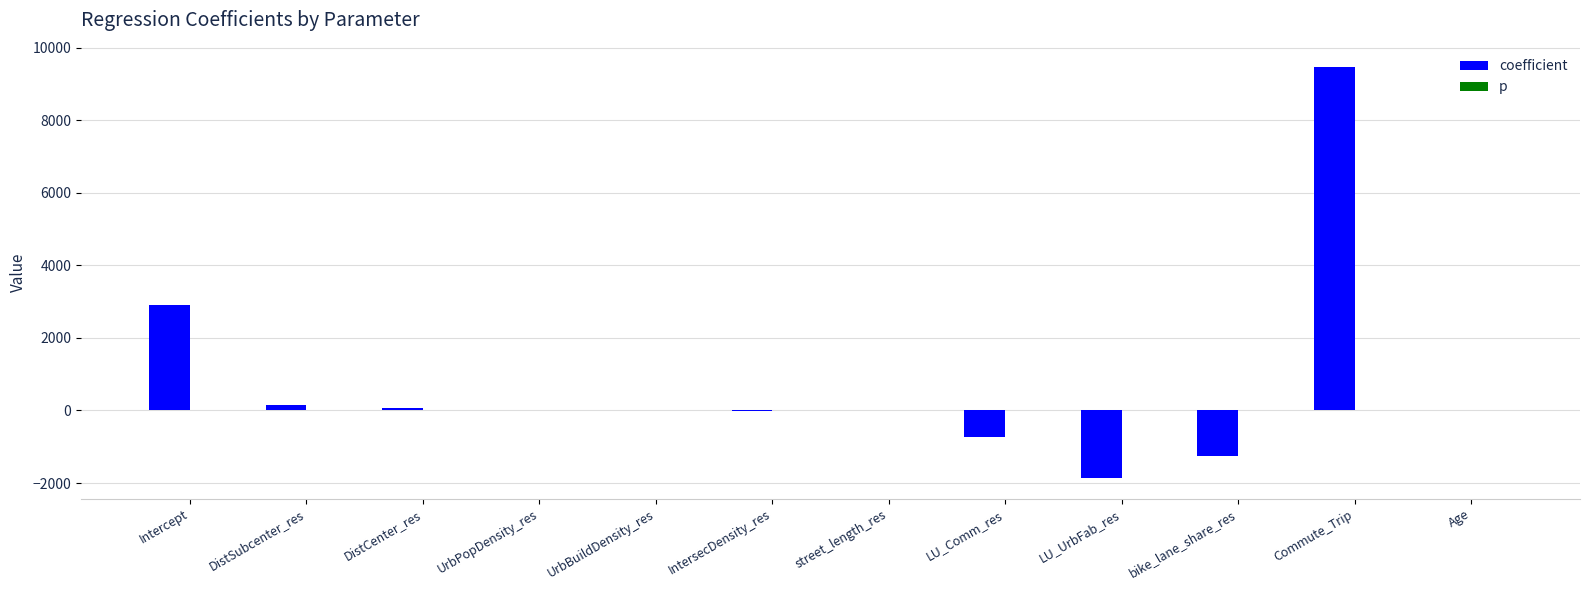

What is the maximum value for coefficient?

9456.7